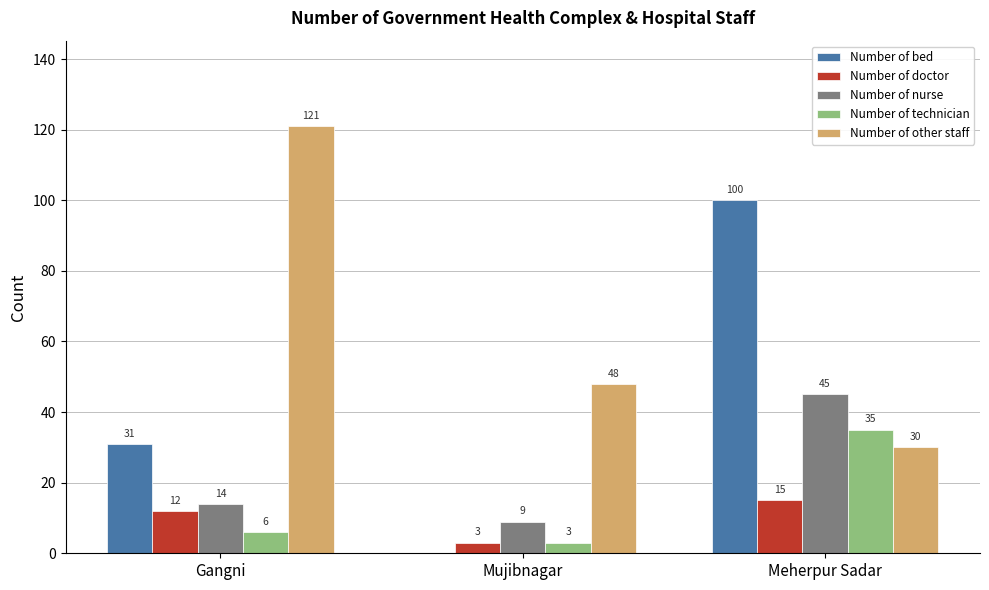

Which series changed the most between Gangni and Meherpur Sadar?

Number of other staff